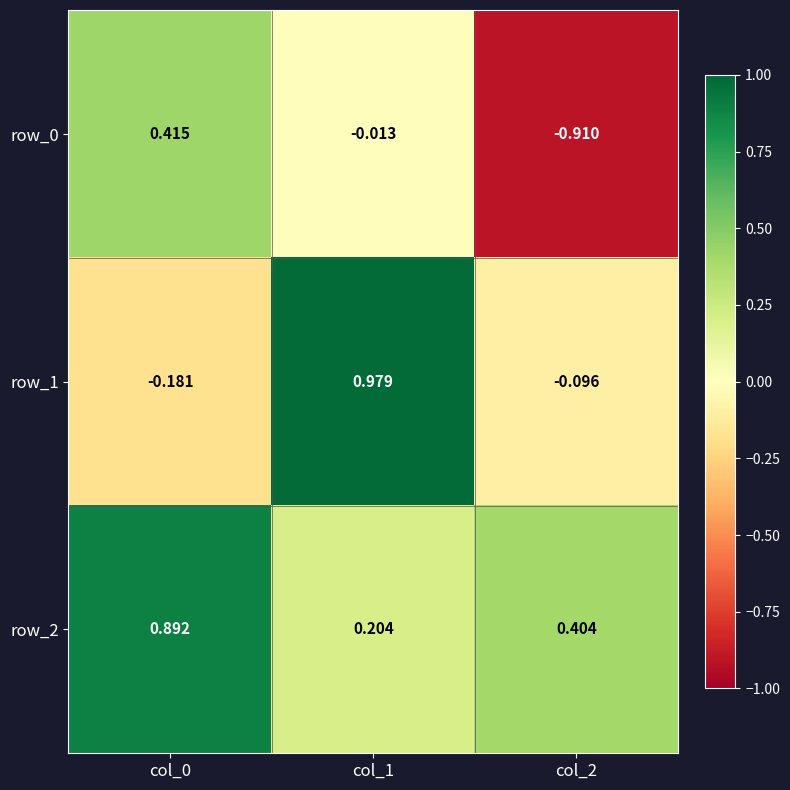

Is the value of row_1 at col_0 greater than the value of row_0 at col_1?

No